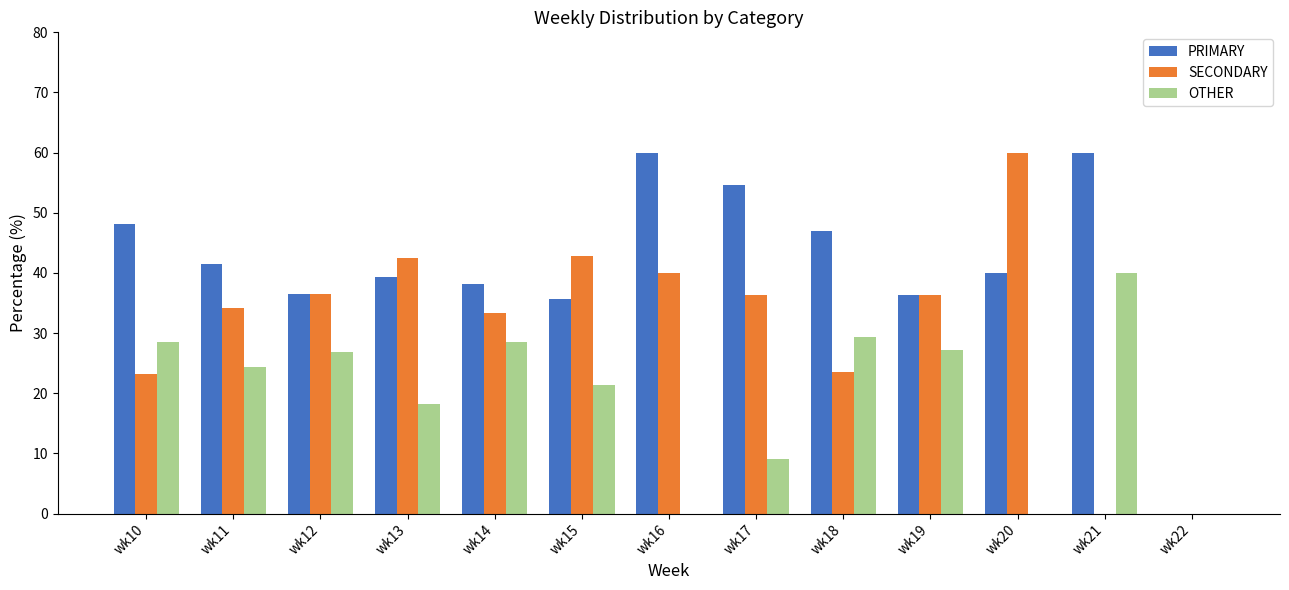

What is the sum of all OTHER values?

253.7